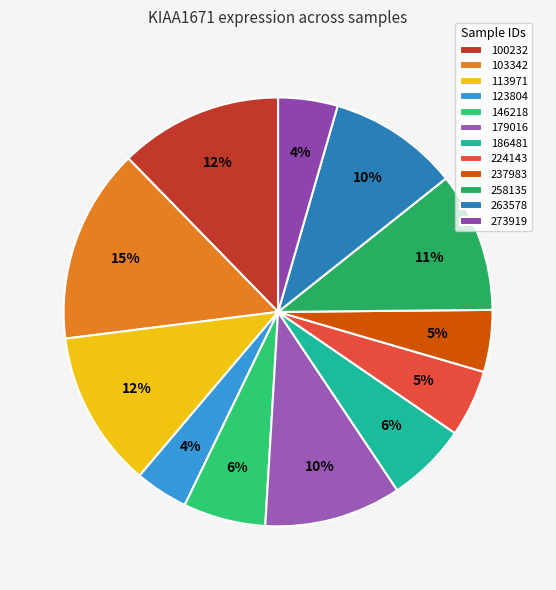

Is 113971 the majority of the pie?

No